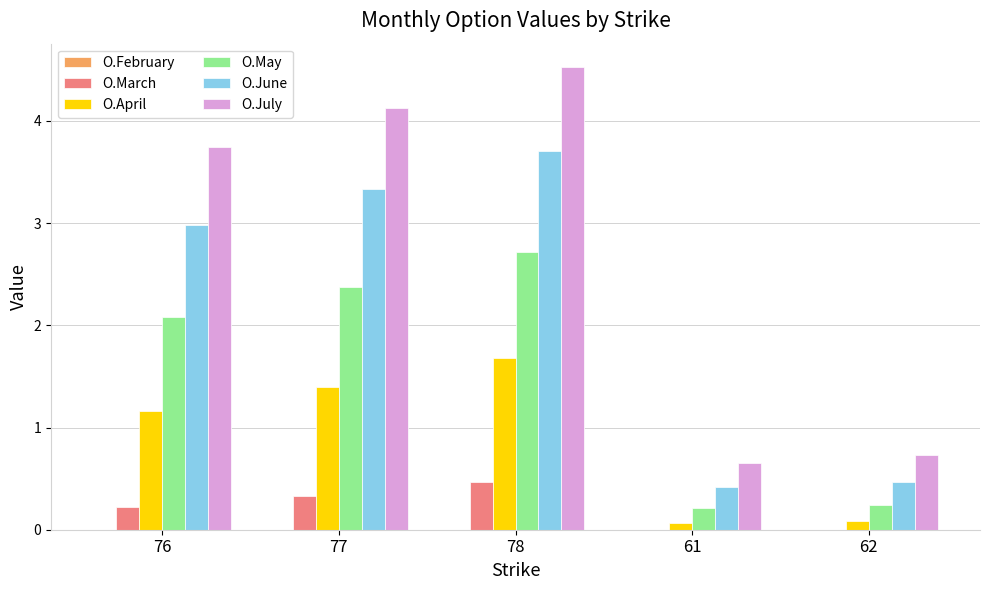

Which series changed the most between 77 and 61?

O.July